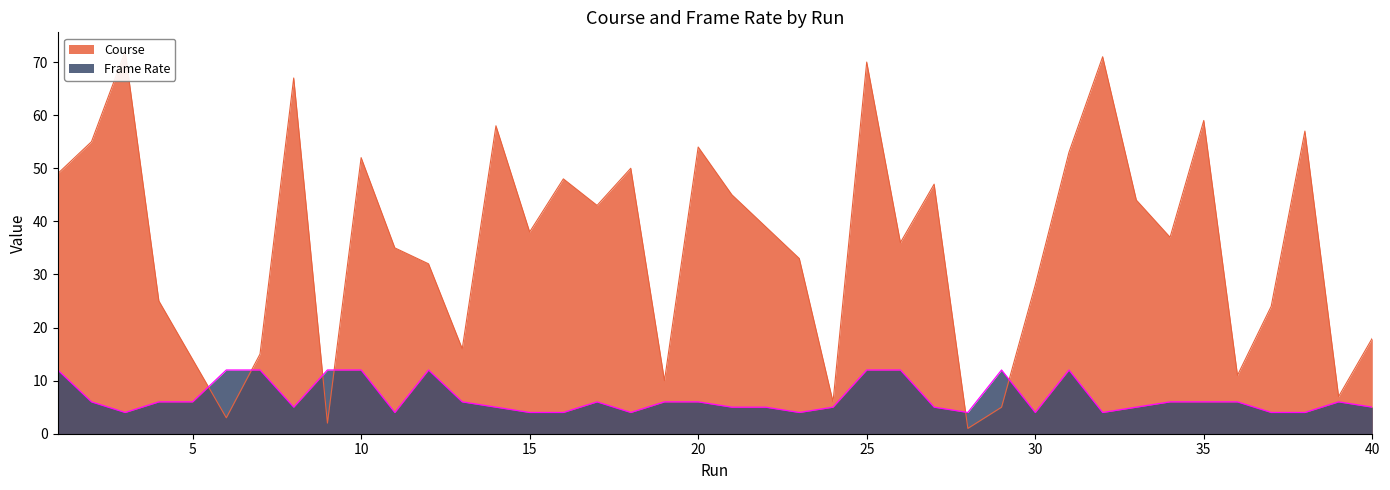

What is the spread (max minus min) of values at 32?

67